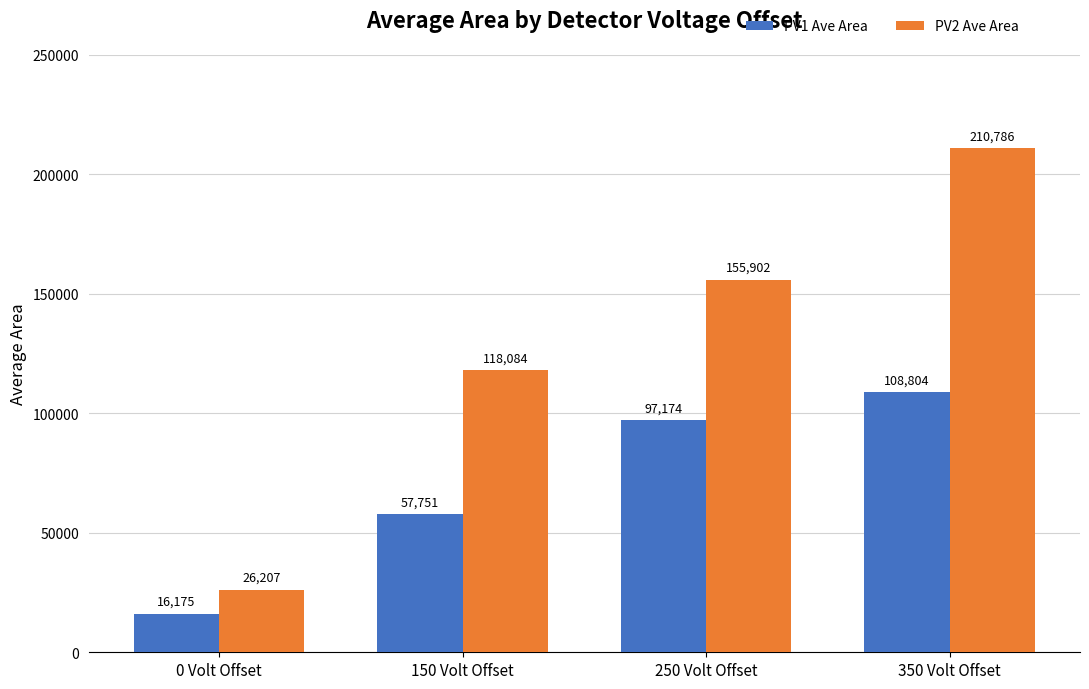

What is the difference between the PV2 Ave Area values at 150 Volt Offset and 250 Volt Offset?

37818.7